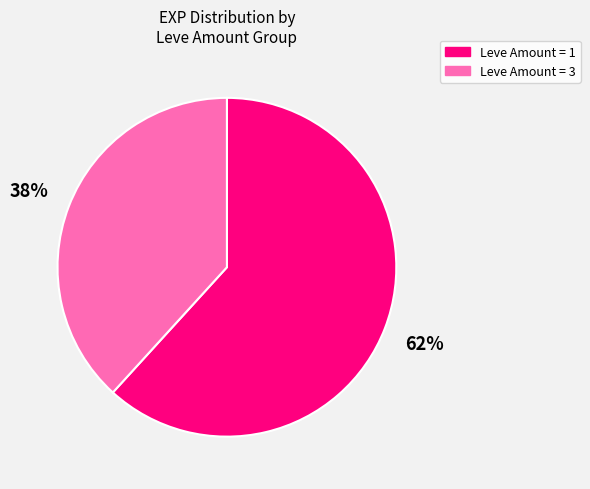

To the nearest percent, what is the average slice percentage?

50%